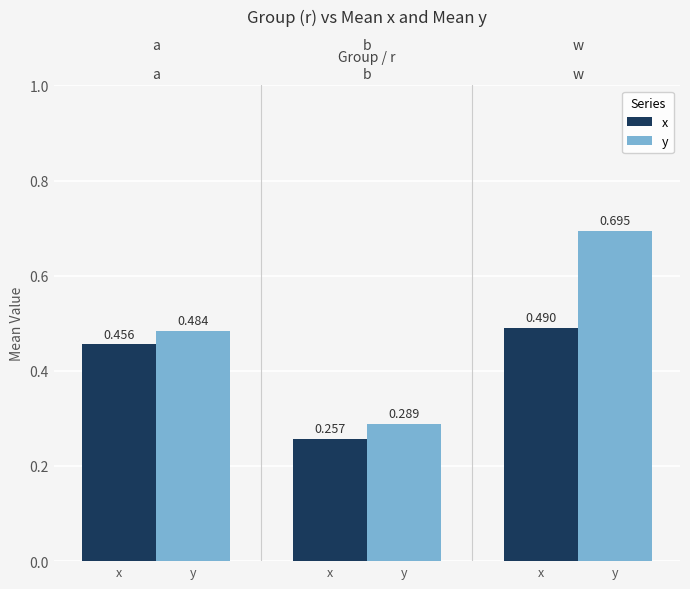

How many data points does each series have?

3